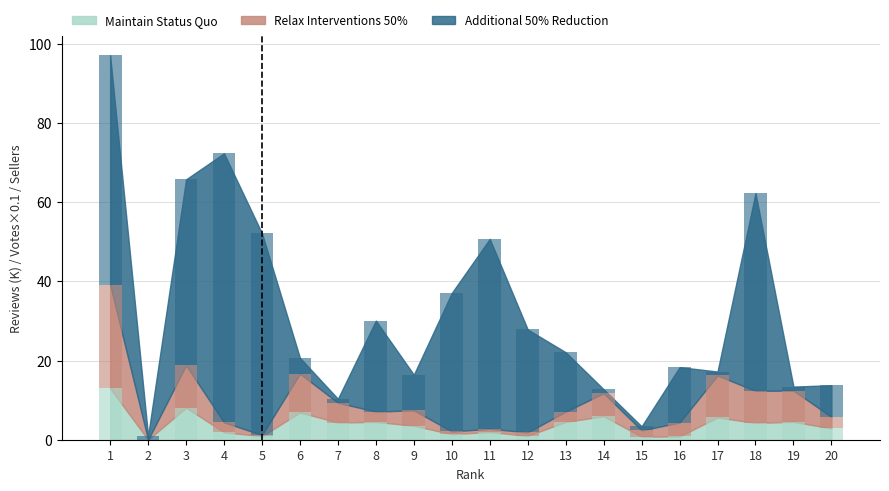

True or false: Relax Interventions 50% has a value of 0.3 at 5.

True